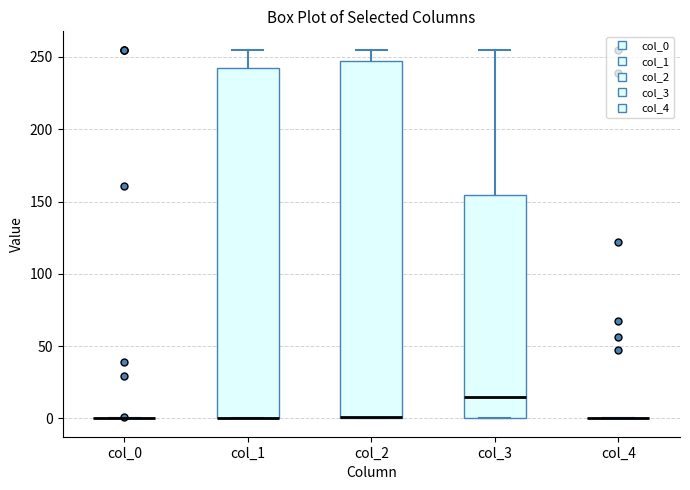

Reading left to right, read every box against the y-axis: the position of its median line, the range the box covers, and the ends of its whiskers. The values are not printed on the chart, so give them approximately, as read against the axis.

col_0: box collapsed to a line at 0, whiskers 0 to 0
col_1: median 0 (drawn on the box's lower edge), box 0 to 240, whiskers 0 to 255
col_2: median 0 (drawn on the box's lower edge), box 0 to 245, whiskers 0 to 255
col_3: median 15, box 0 to 155, whiskers 0 to 255
col_4: box collapsed to a line at 0, whiskers 0 to 0